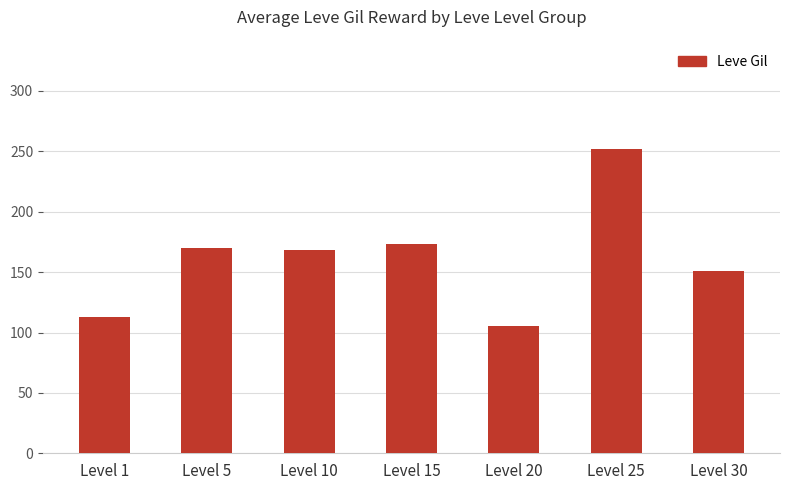

What is the greatest value displayed?

252